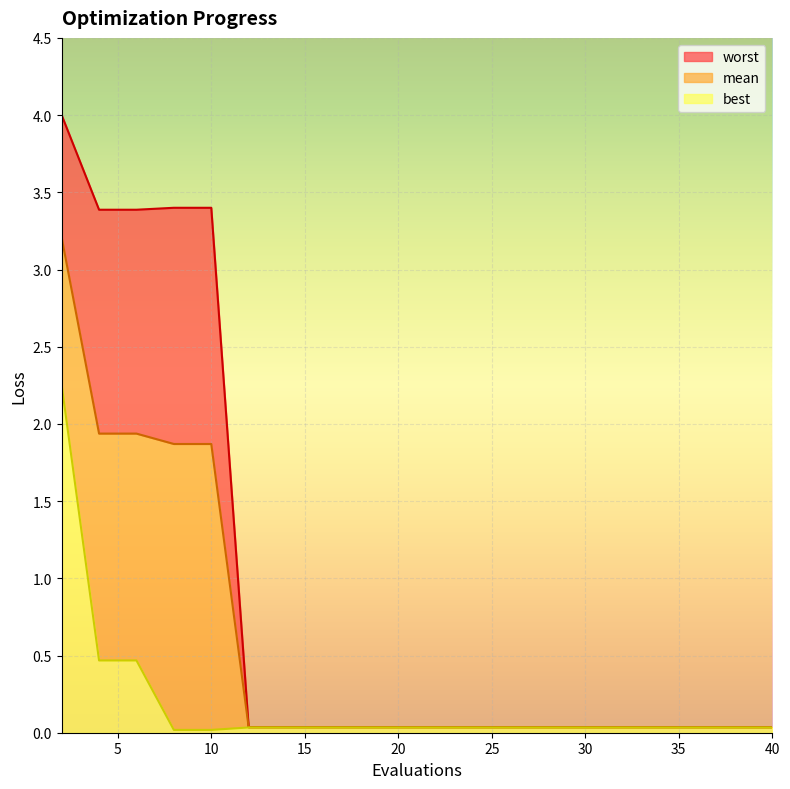

How many lines are shown in the chart?

3